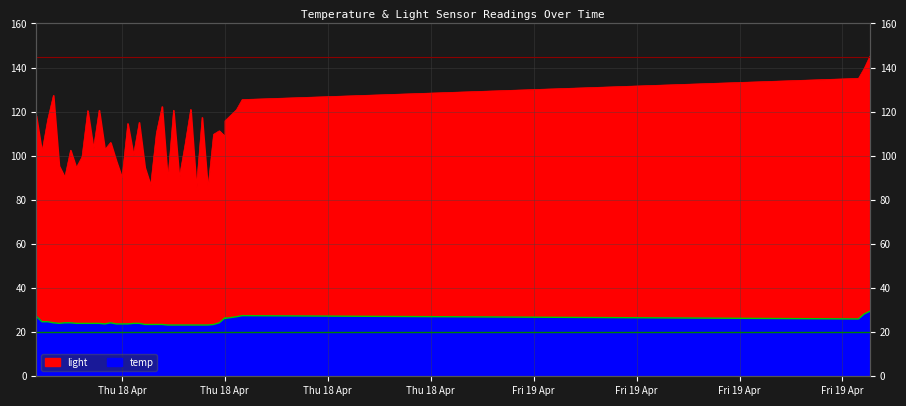

How many data points in temp are above 24?

15